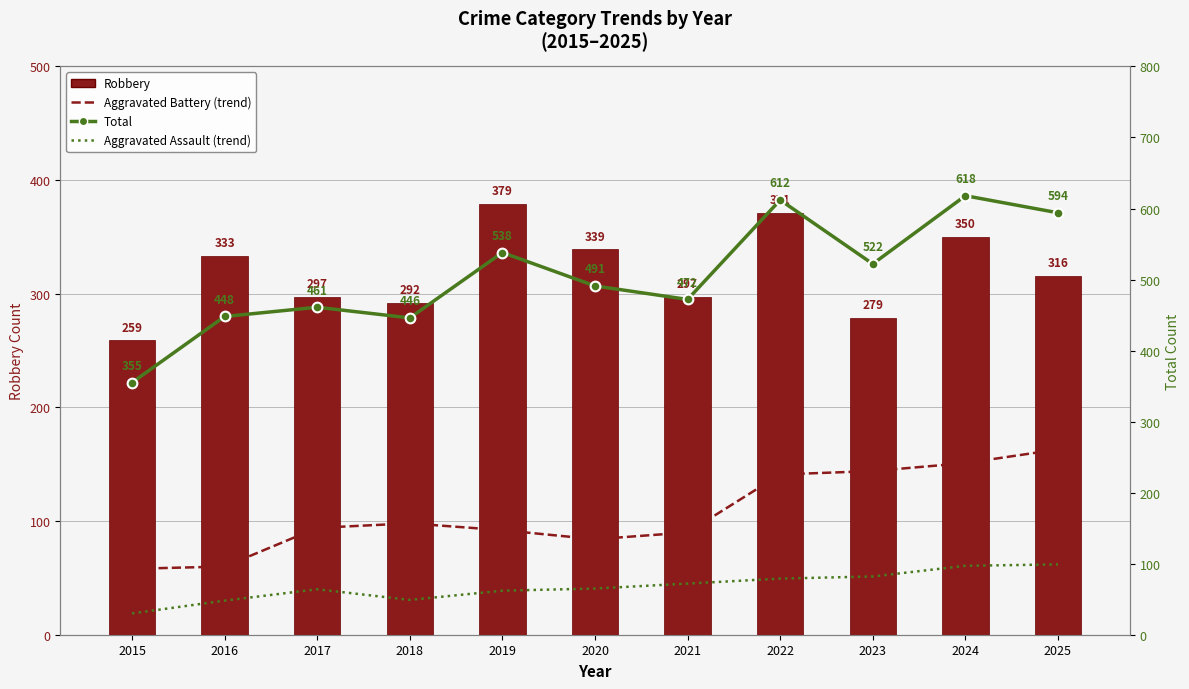

What is the value of the Aggravated Assault (trend) bar at the 3rd from the left?

64